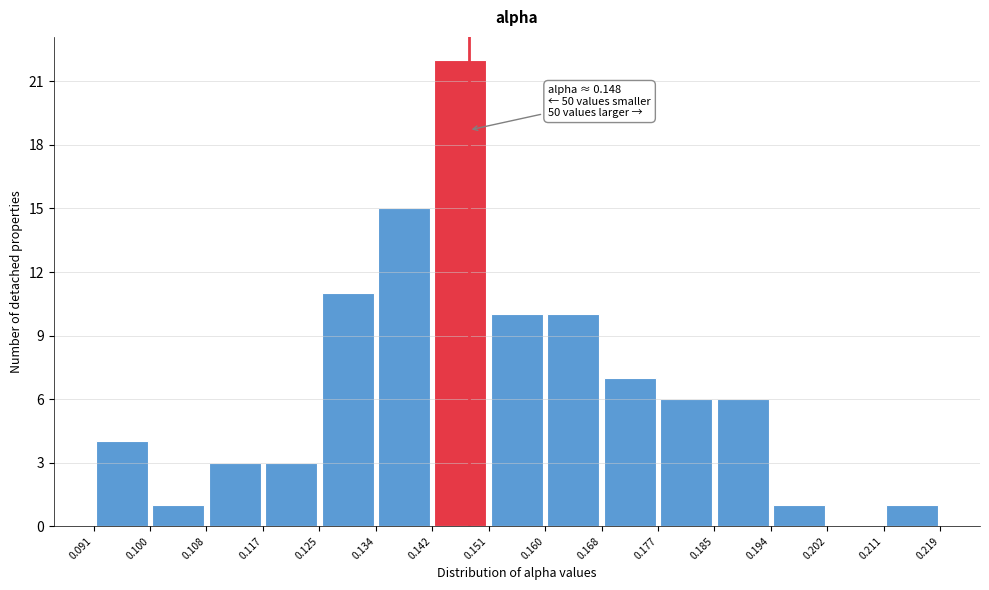

Over which range of the x-axis is the bar tallest?

0.142 to 0.151